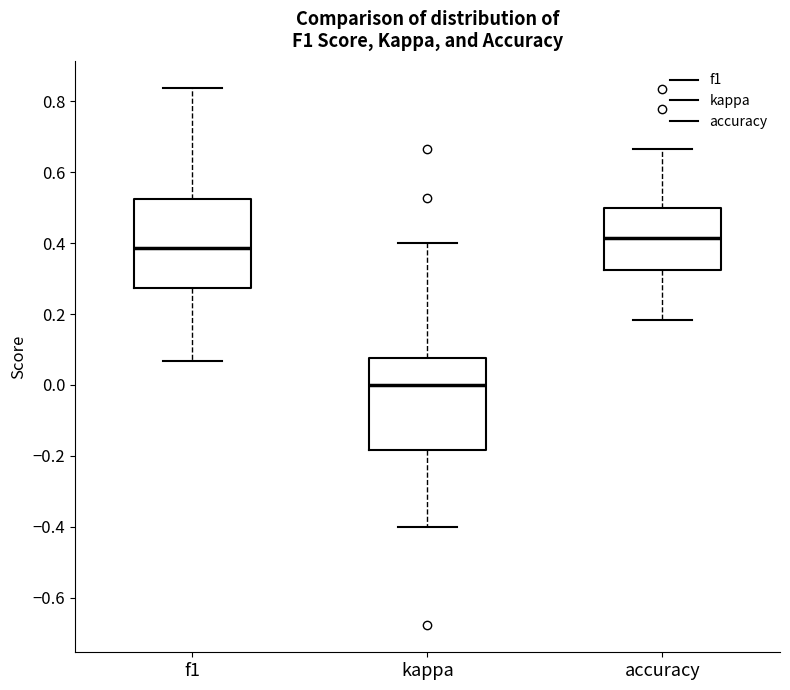

Where is the upper edge of the box for kappa on the y-axis? The values are not printed on the chart, so give them approximately, as read against the axis.

0.08